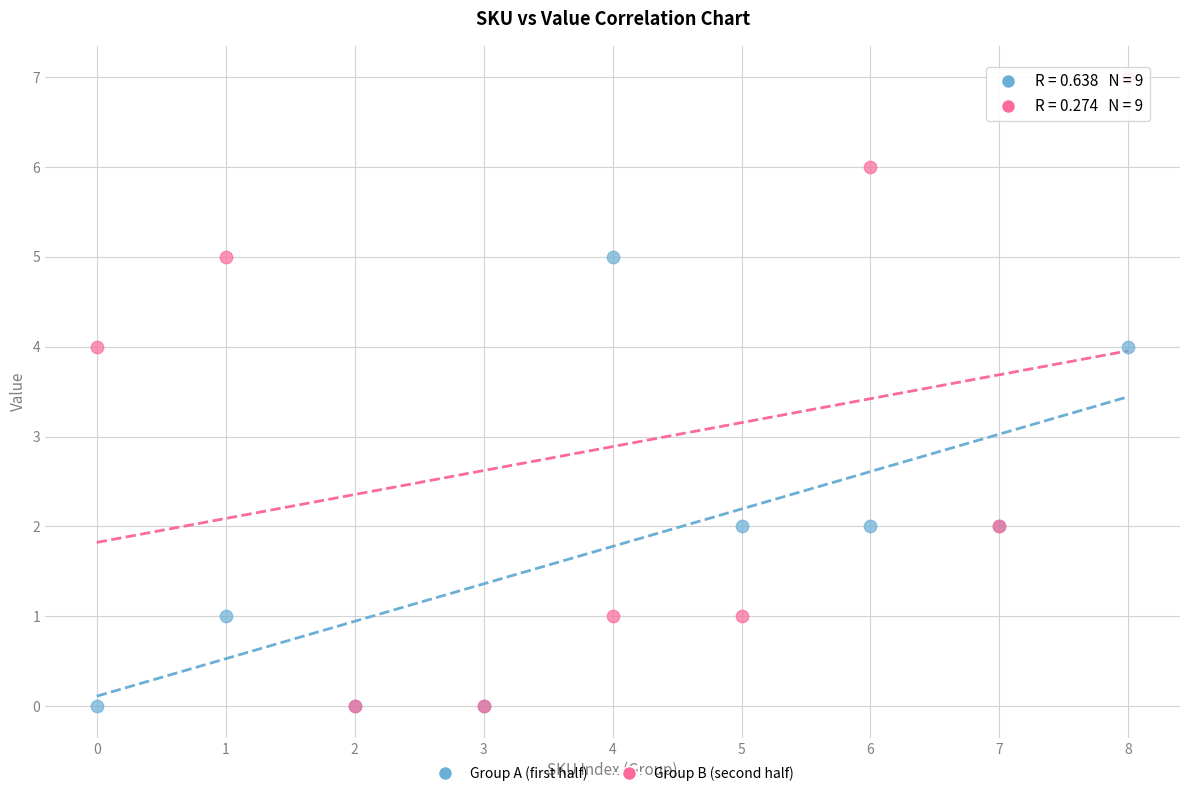

Which series has the largest Y range (max minus min)?

Group B (second half)